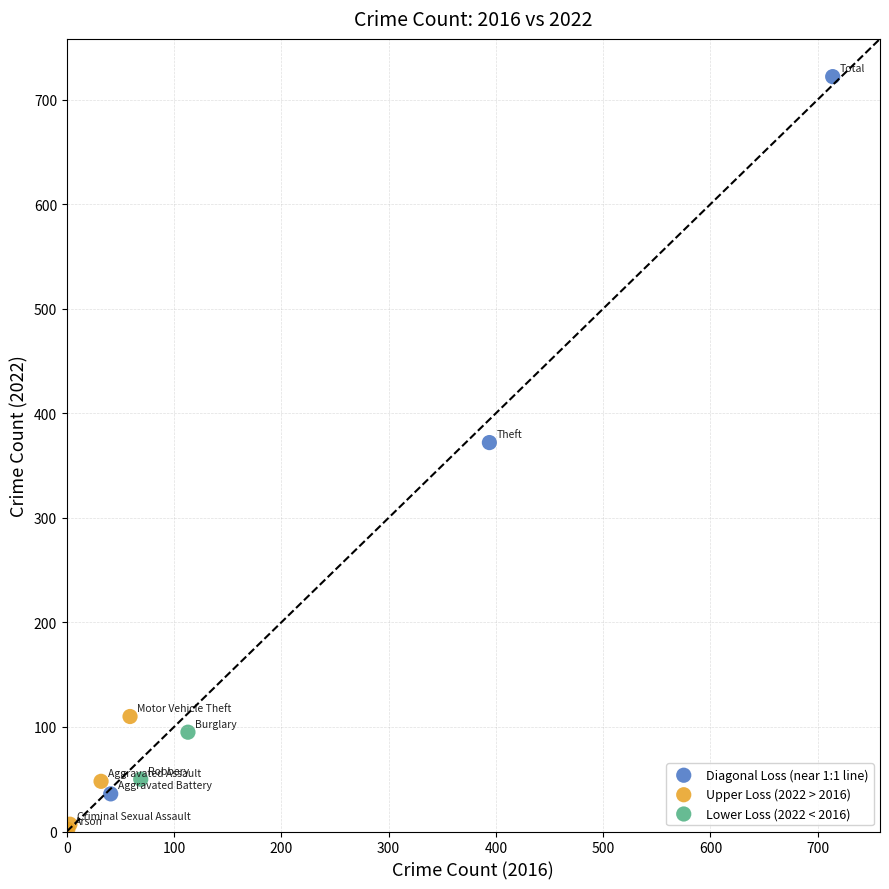

Which series contains the highest Y value?

Diagonal Loss (near 1:1 line)